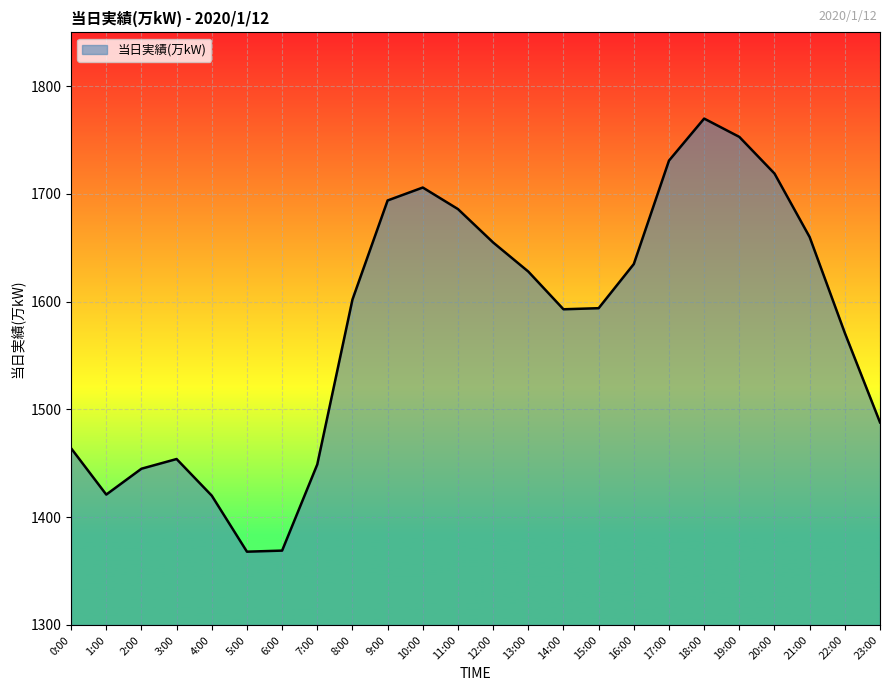

Which has a higher value, 0:00 or 17:00?

17:00